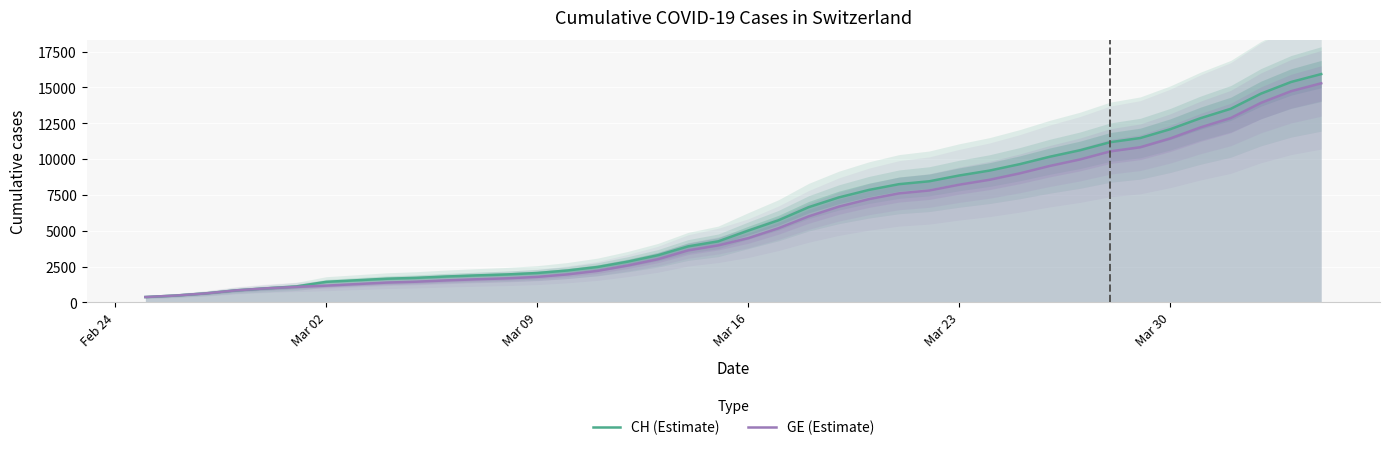

What is the difference between the maximum and second lowest values in the GE (Estimate) series?

14805